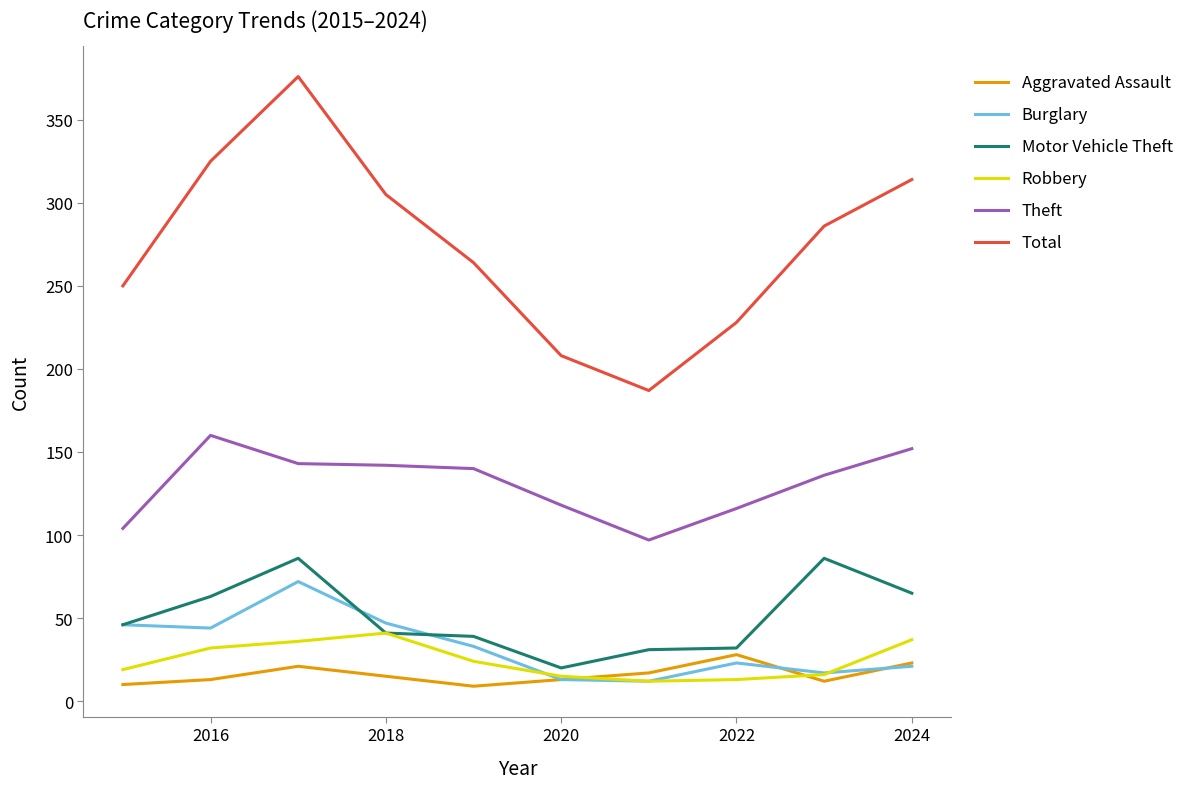

How many values in the Robbery series are below 24?

5